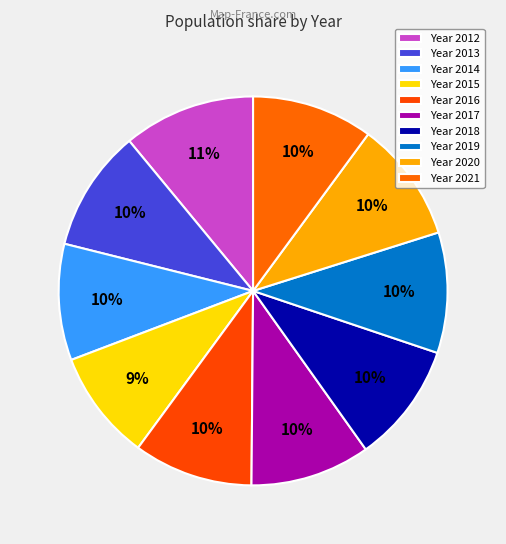

To the nearest percent, what is the average slice percentage?

10%